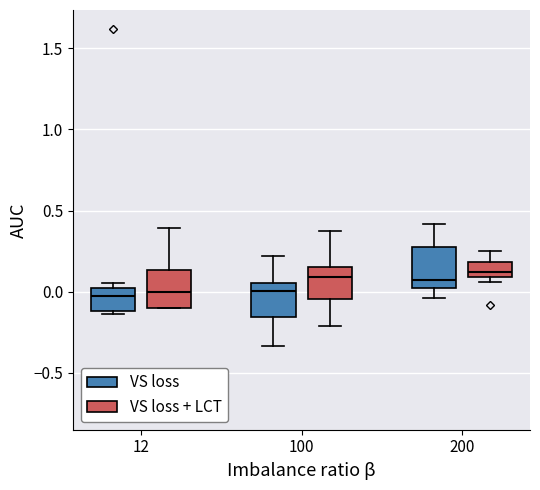

Where is the upper edge of the box for 100 (VS loss + LCT) on the y-axis? The values are not printed on the chart, so give them approximately, as read against the axis.

0.15